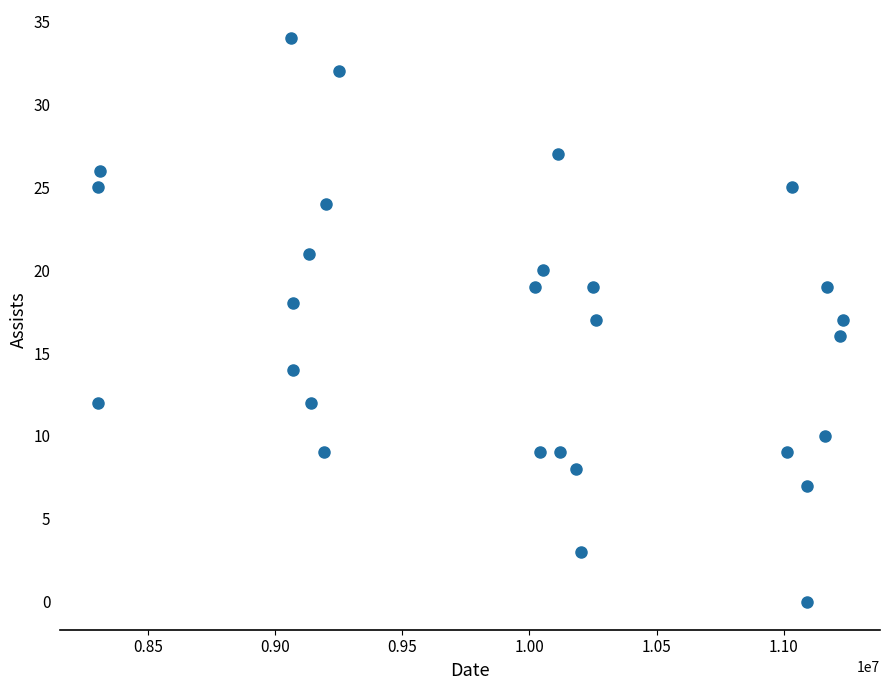

What is the range of Y values (max minus min)?

34